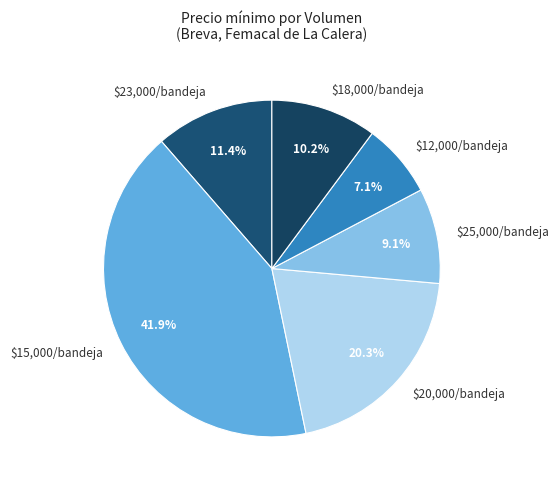

To the nearest percent, what is the difference between the largest and smallest slice percentages?

35%